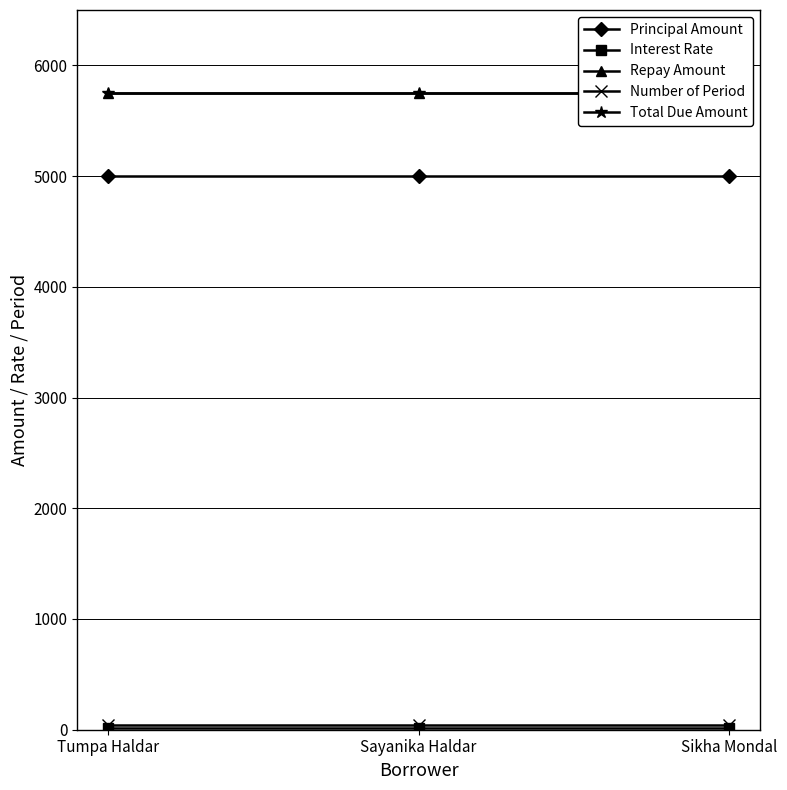

What is the highest value of the Interest Rate series?

15